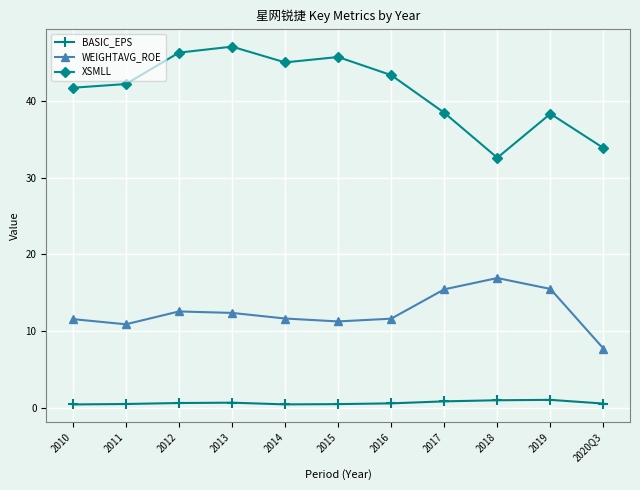

What is the total value across all series at 2019?

54.8